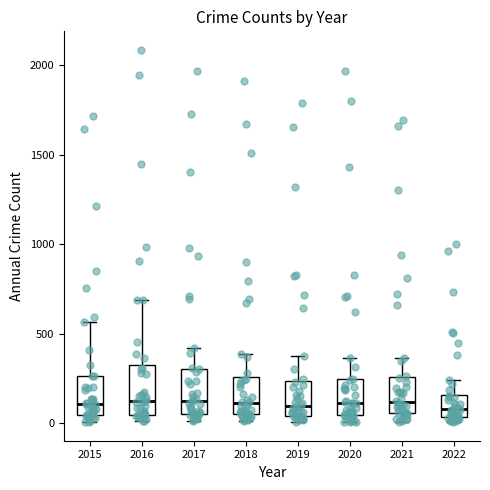

Reading left to right, read every box against the y-axis: the position of its median line, the range the box covers, and the ends of its whiskers. The values are not printed on the chart, so give them approximately, as read against the axis.

2015: median 100, box 50 to 250, whiskers 0 to 550
2016: median 150, box 50 to 300, whiskers 0 to 700
2017: median 100, box 50 to 300, whiskers 0 to 400
2018: median 100, box 50 to 250, whiskers 0 to 400
2019: median 100, box 50 to 250, whiskers 0 to 400
2020: median 100, box 50 to 250, whiskers 0 to 350
2021: median 100, box 50 to 250, whiskers 0 to 350
2022: median 100, box 50 to 150, whiskers 0 to 250